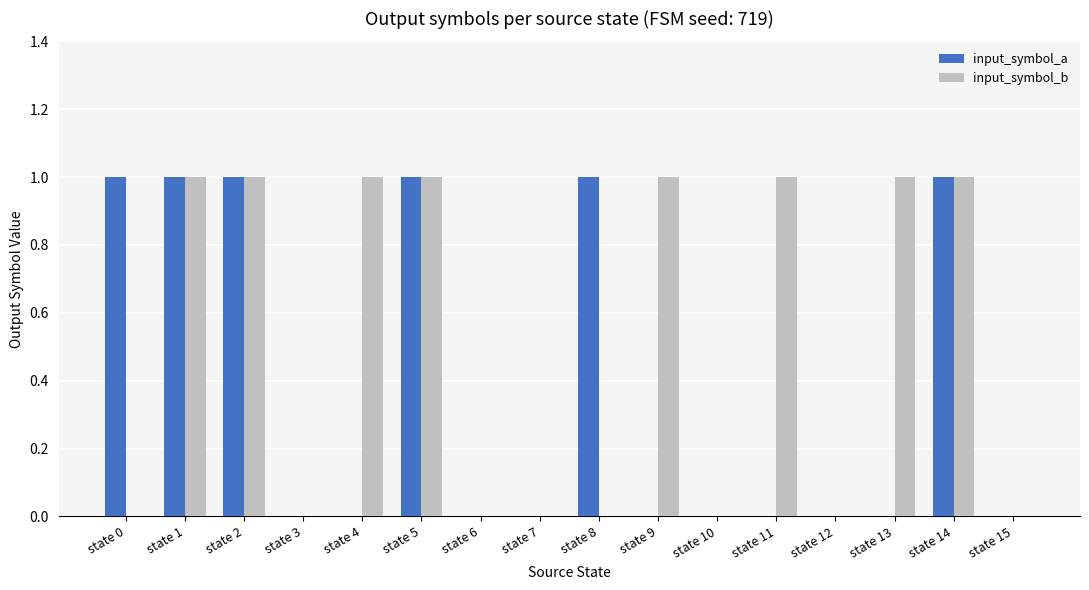

How many series are shown in this chart?

2